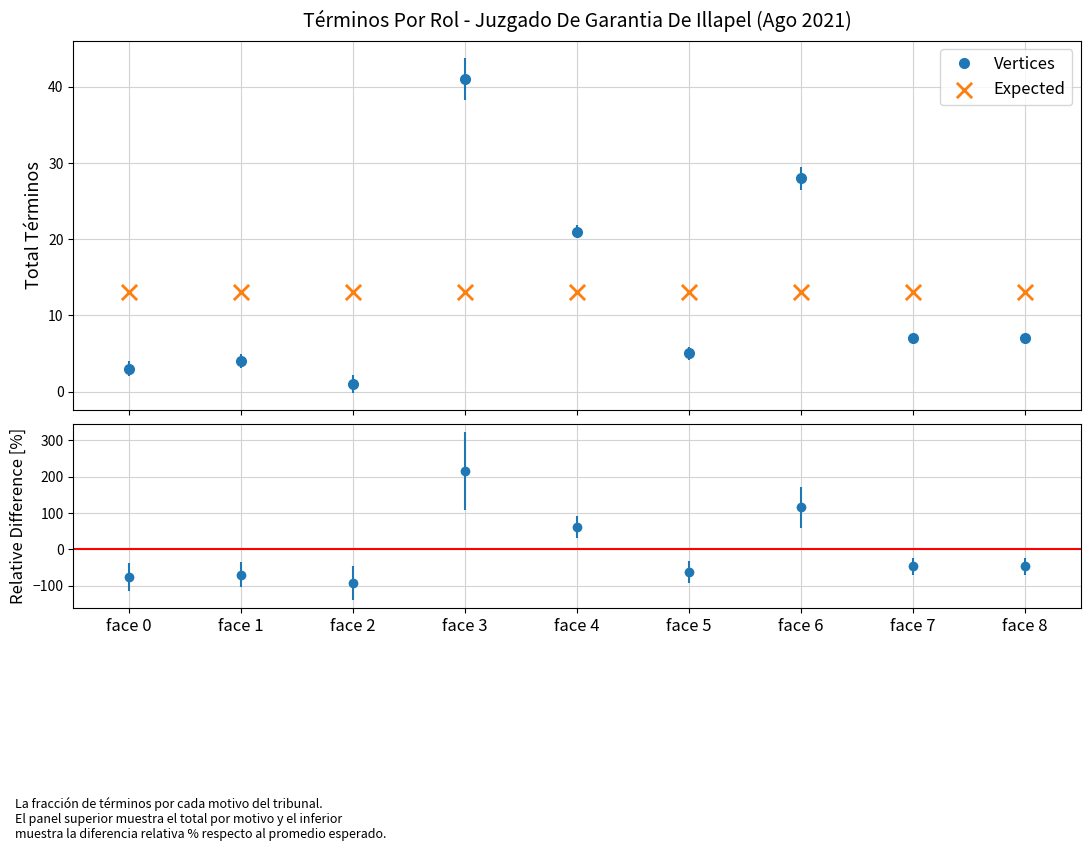

At which category is the sum across all series the highest?

face 3